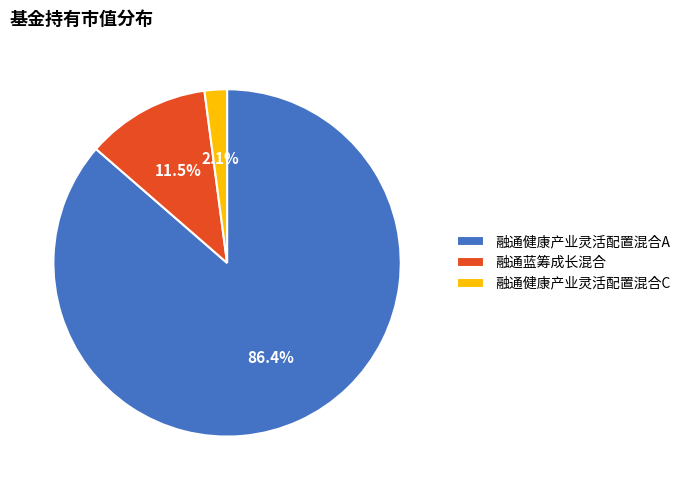

Which has a higher value, 融通健康产业灵活配置混合C or 融通健康产业灵活配置混合A?

融通健康产业灵活配置混合A